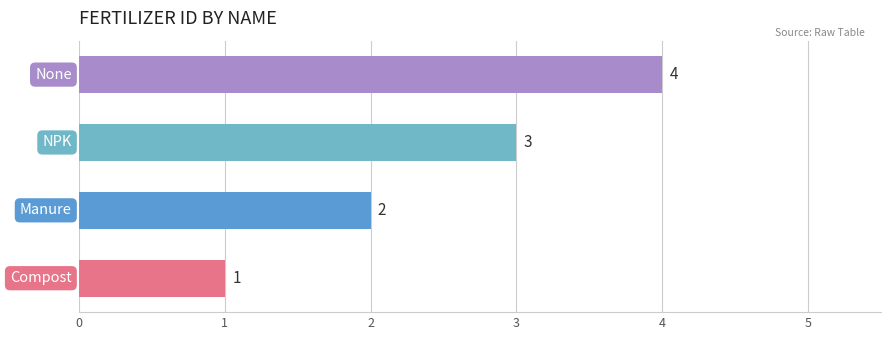

How many categories are shown in the chart?

4